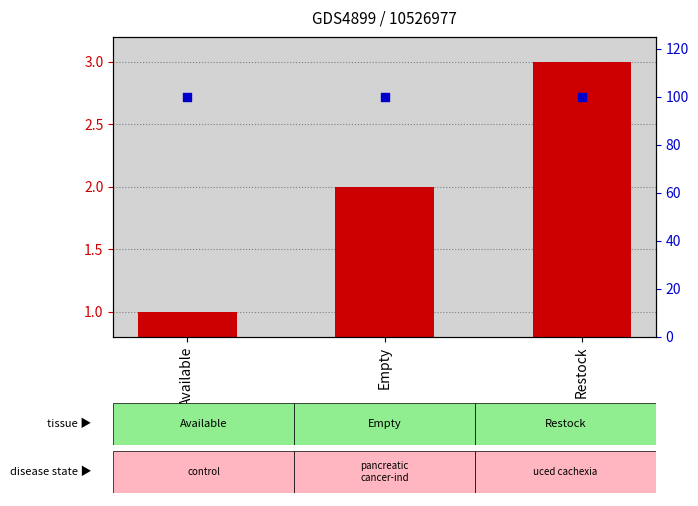

Which series has the largest total across all categories?

percentile rank within the sample